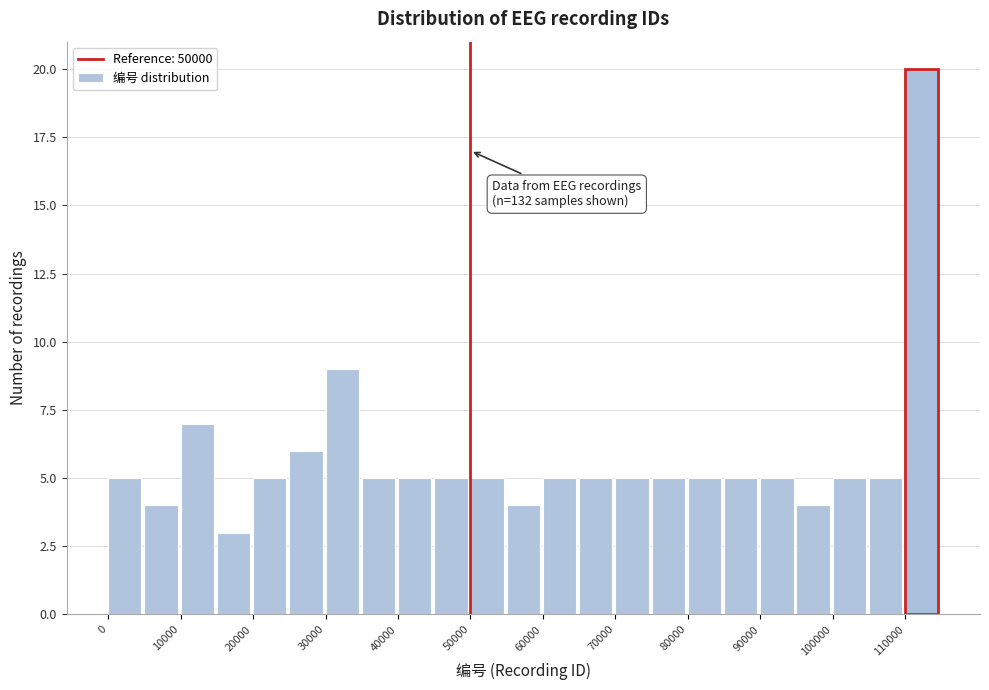

Over which range of the x-axis is the bar tallest?

110000 to 115000